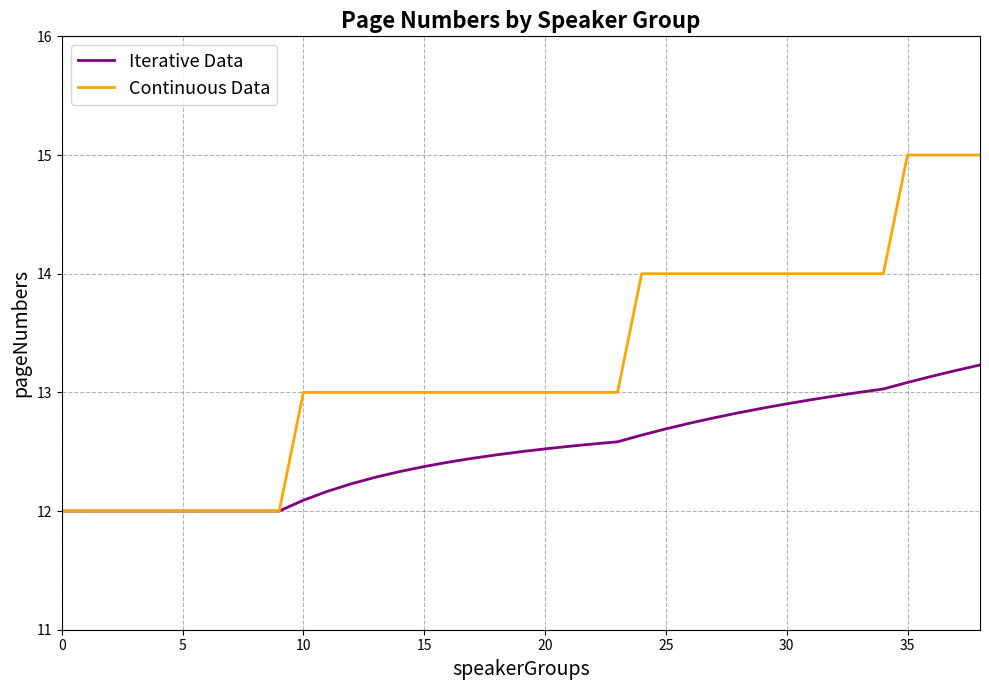

What is the maximum value for Iterative Data?

13.2